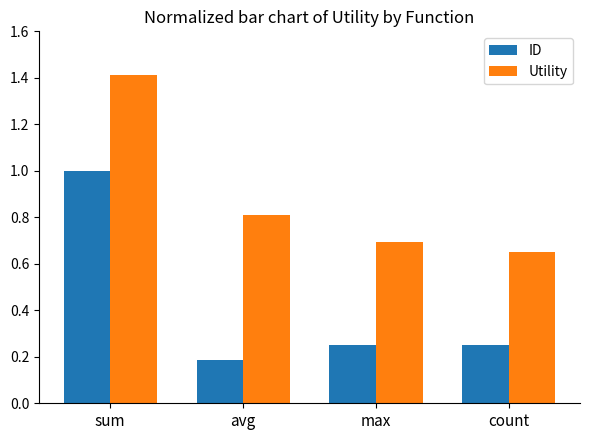

Rank the series at count from highest to lowest value.

Utility, ID